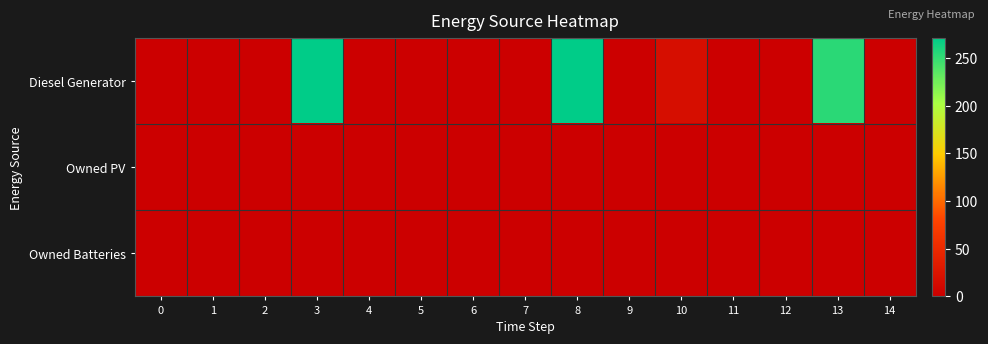

Which series has the widest spread of values?

Diesel Generator